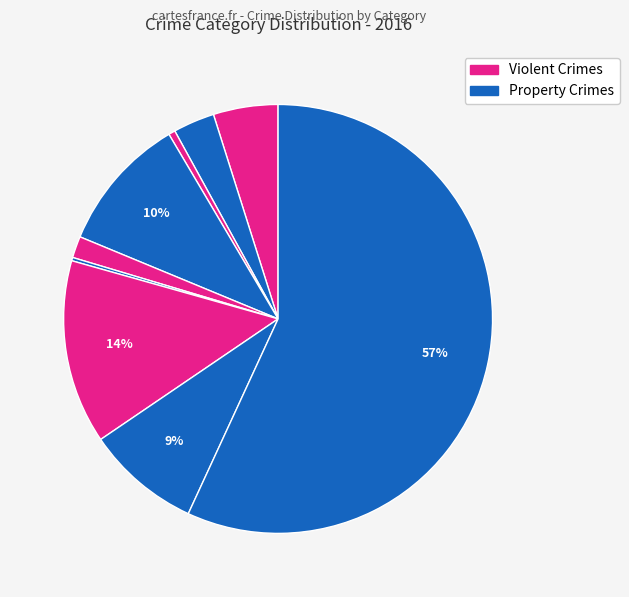

Which slice is the smallest?

Homicide